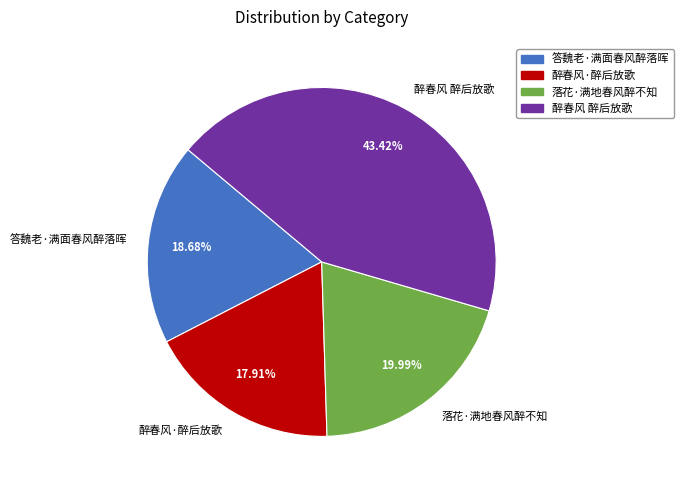

Which category has the smallest portion of the pie?

醉春风·醉后放歌